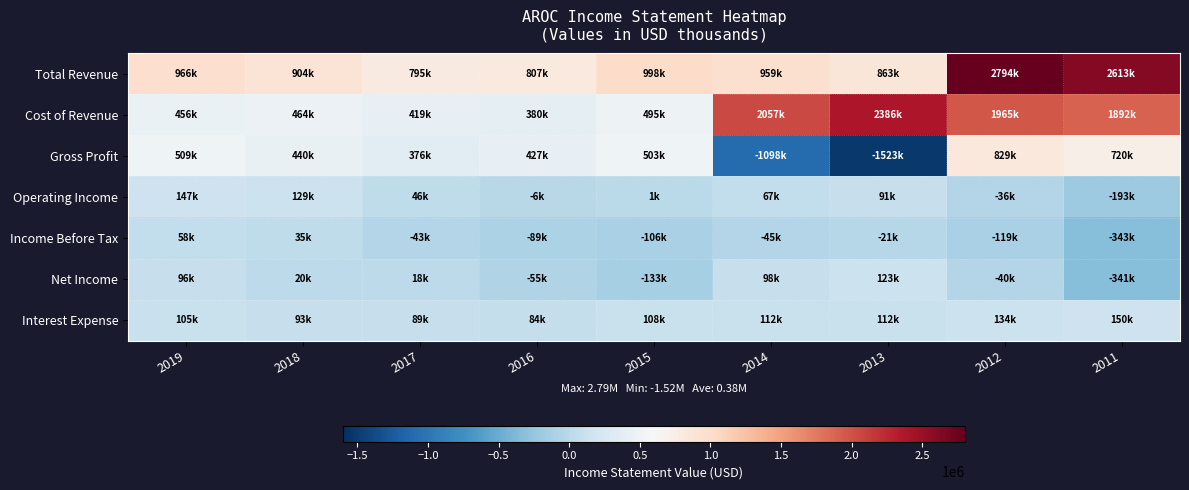

At how many categories does at least one series exceed 458684?

9